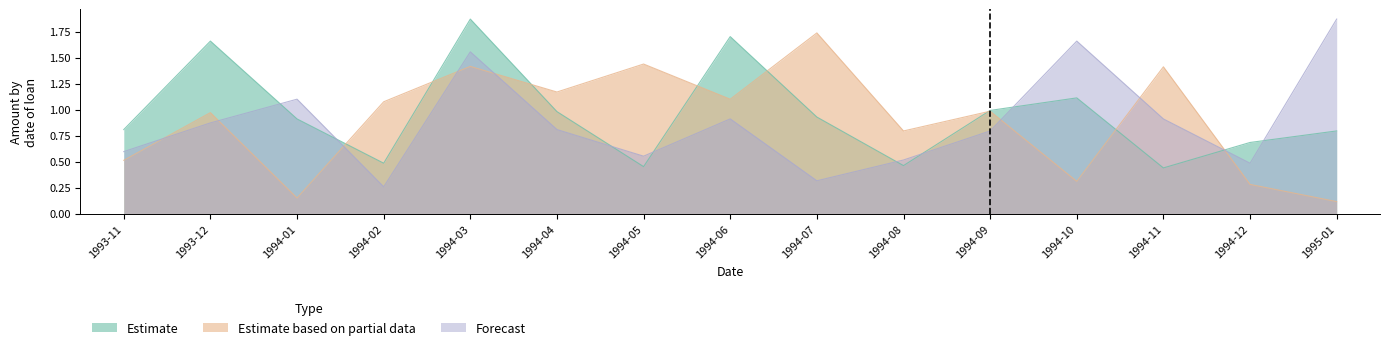

Where is the first local minimum for Estimate based on partial data?

1994-01